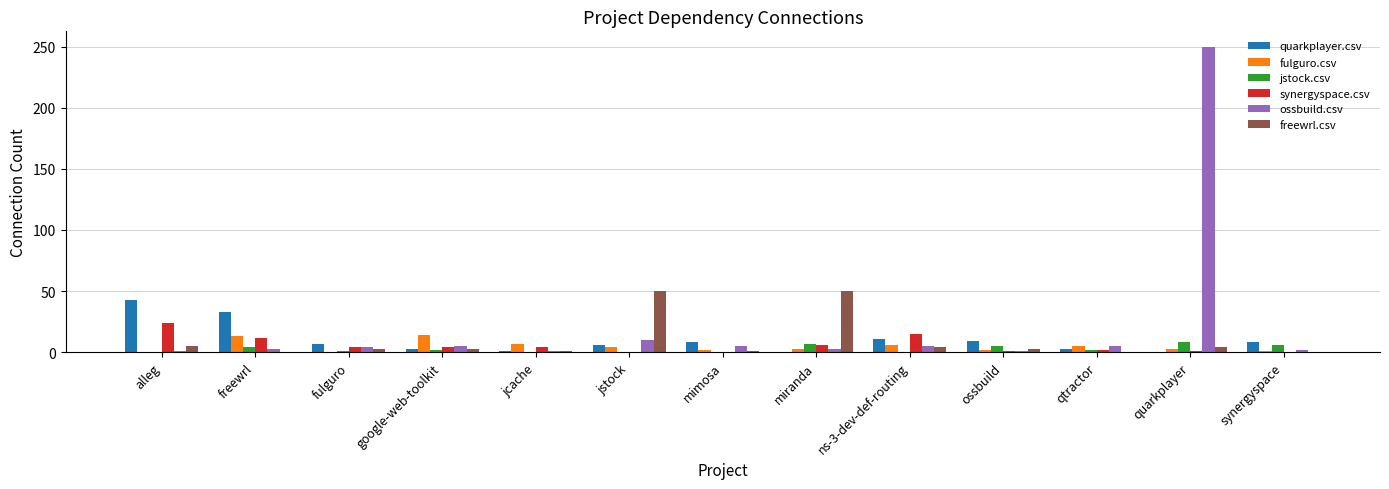

Between jstock and quarkplayer, which series saw the biggest shift?

ossbuild.csv